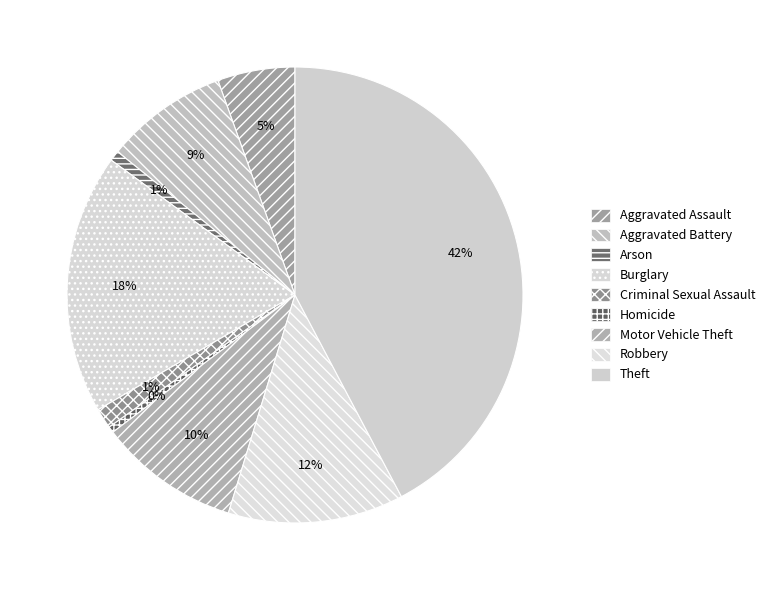

Between Aggravated Assault and Robbery, which is larger?

Robbery